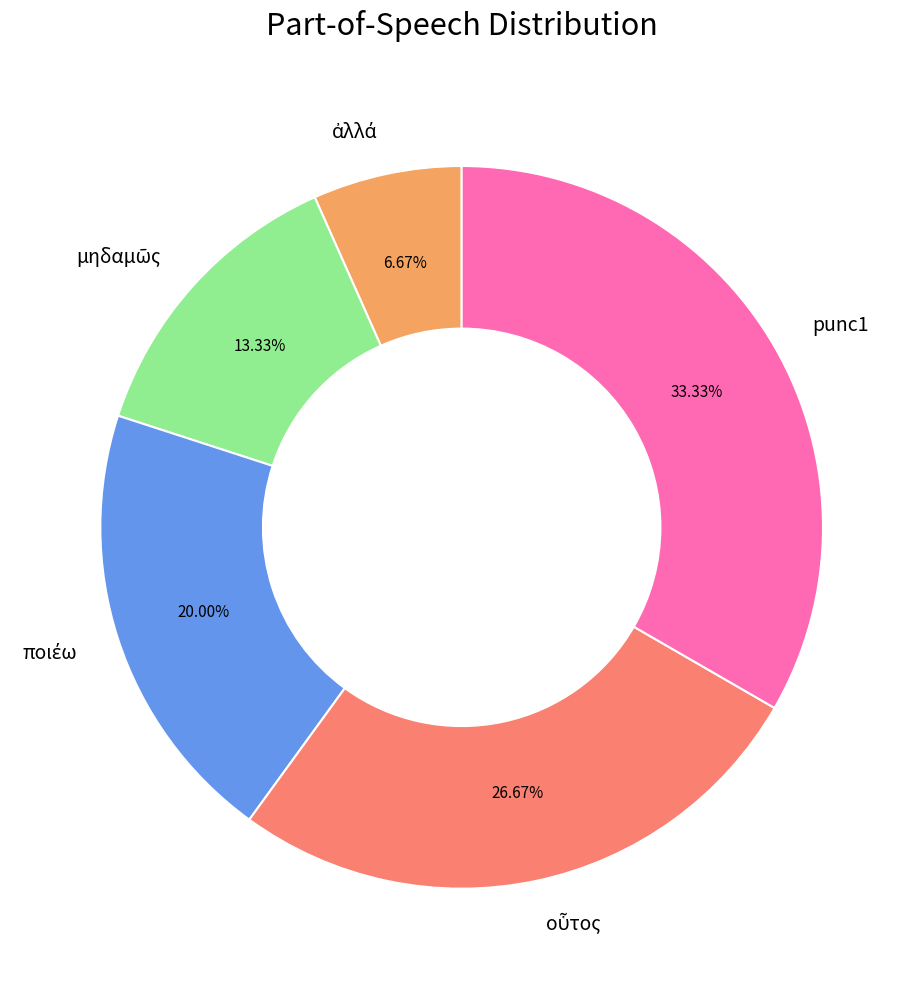

Is there a majority slice in this chart?

No